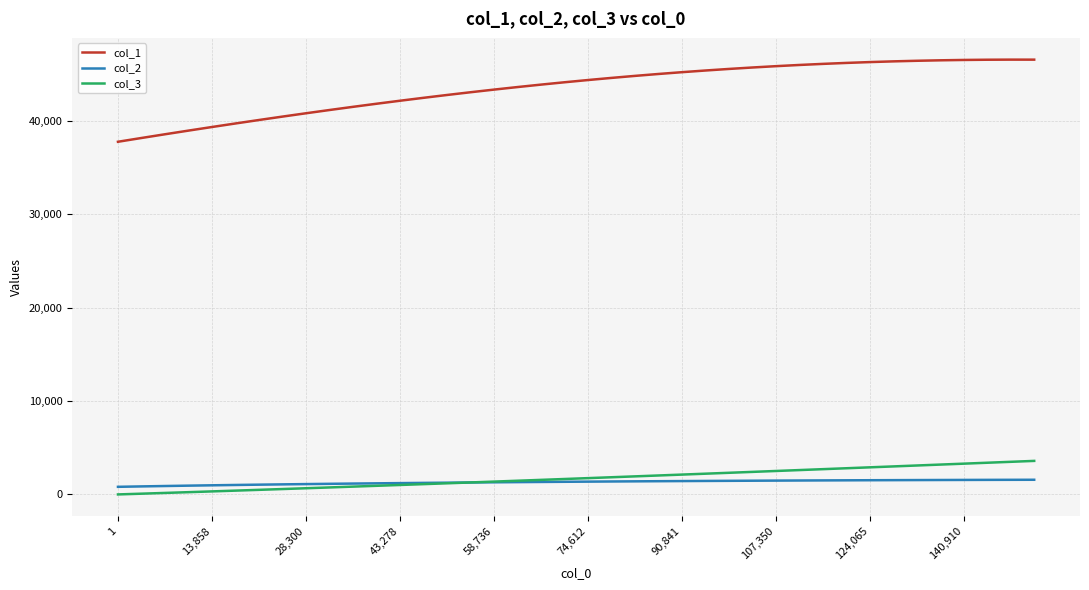

Which series has the largest total across all categories?

col_1